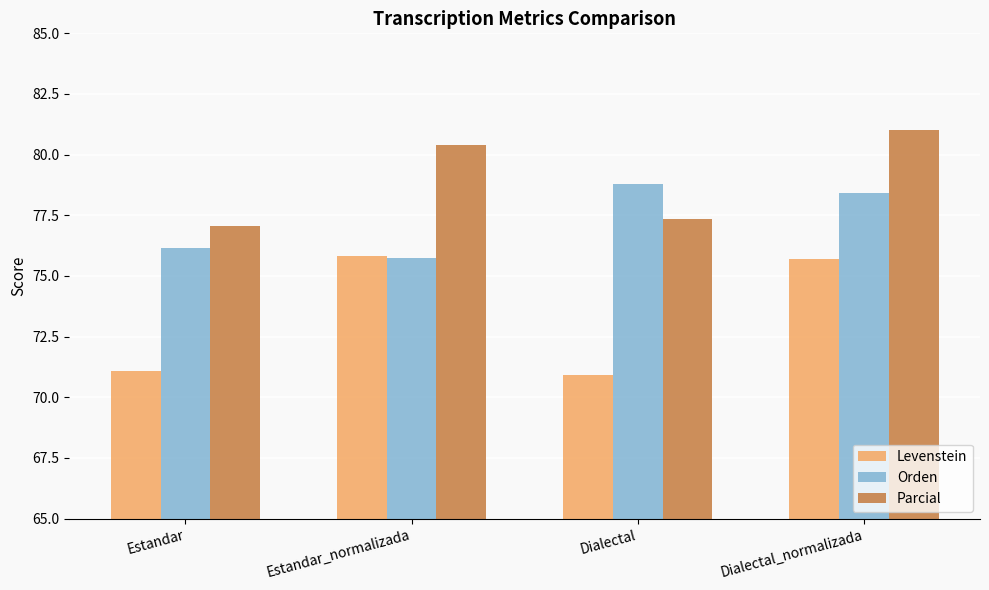

At which category is the sum across all series the highest?

Dialectal_normalizada